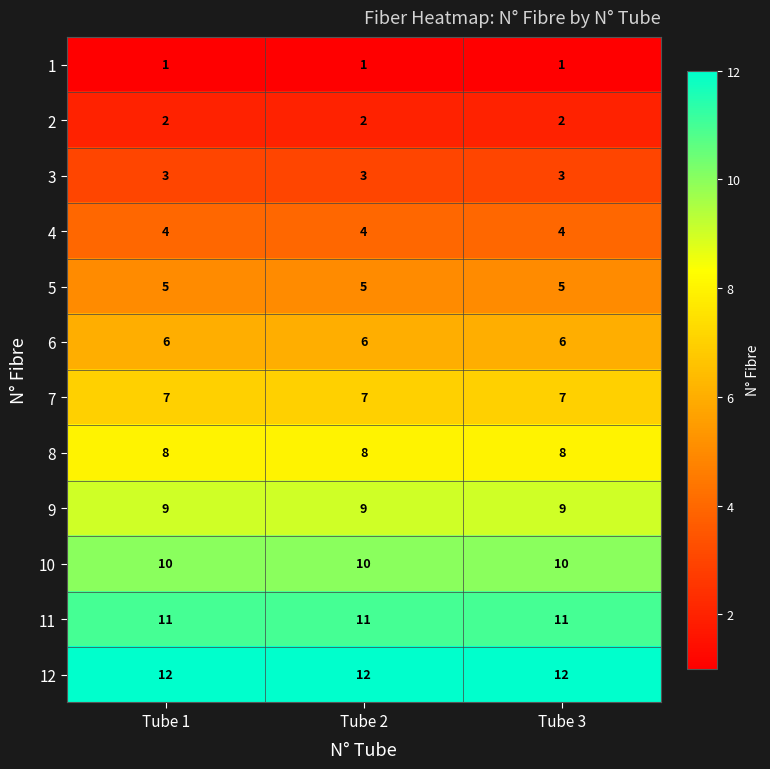

What is the lowest value of the 12 series?

12